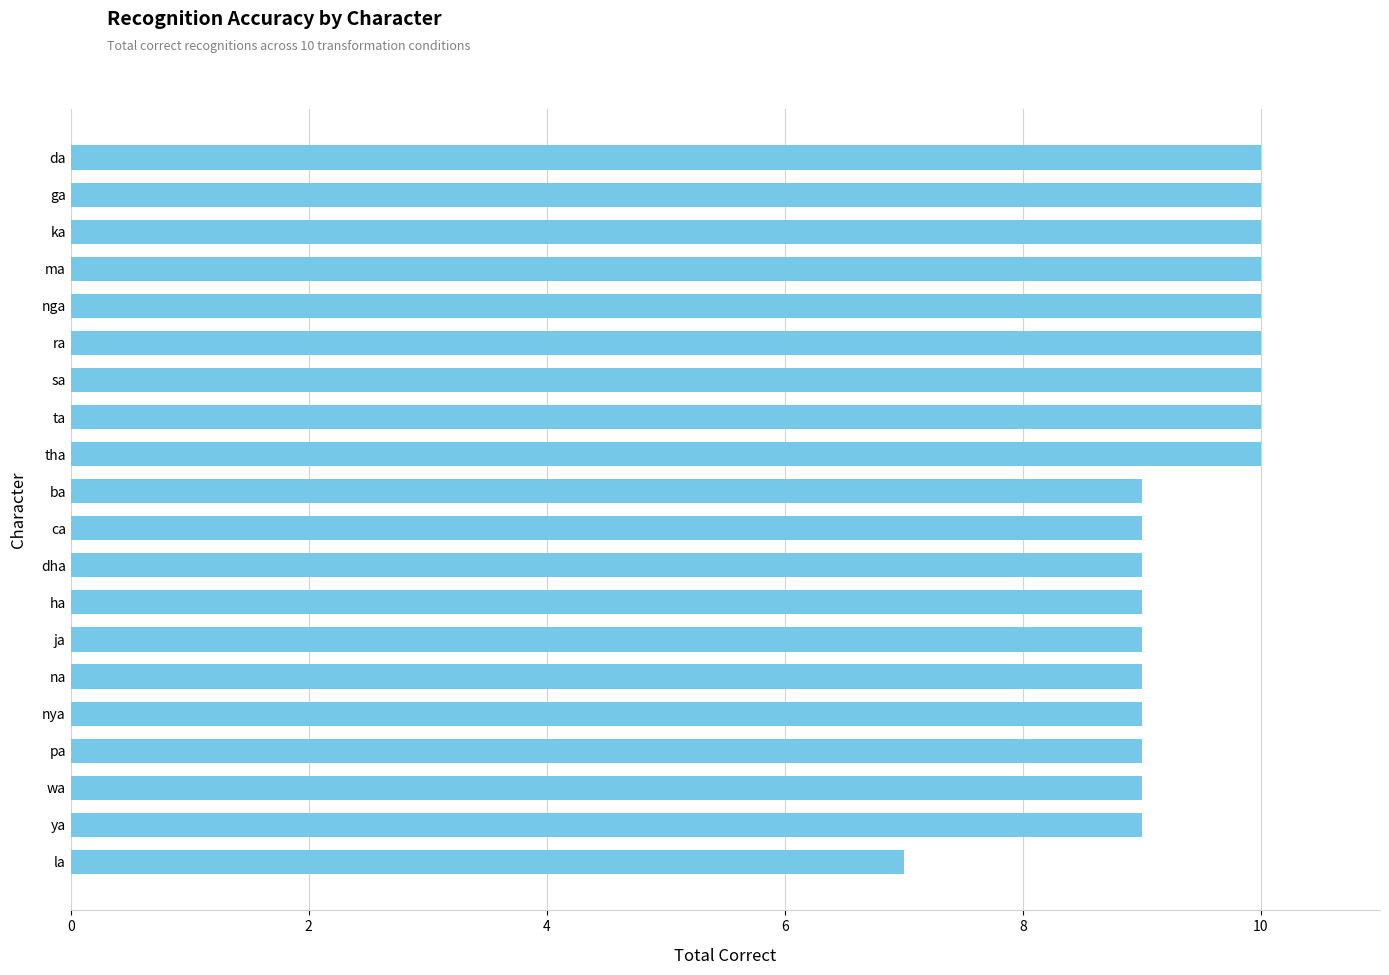

Reading top to bottom, transcribe all the data shown in this chart.

10	10	10	10	10	10	10	10	10	9	9	9	9	9	9	9	9	9	9	7